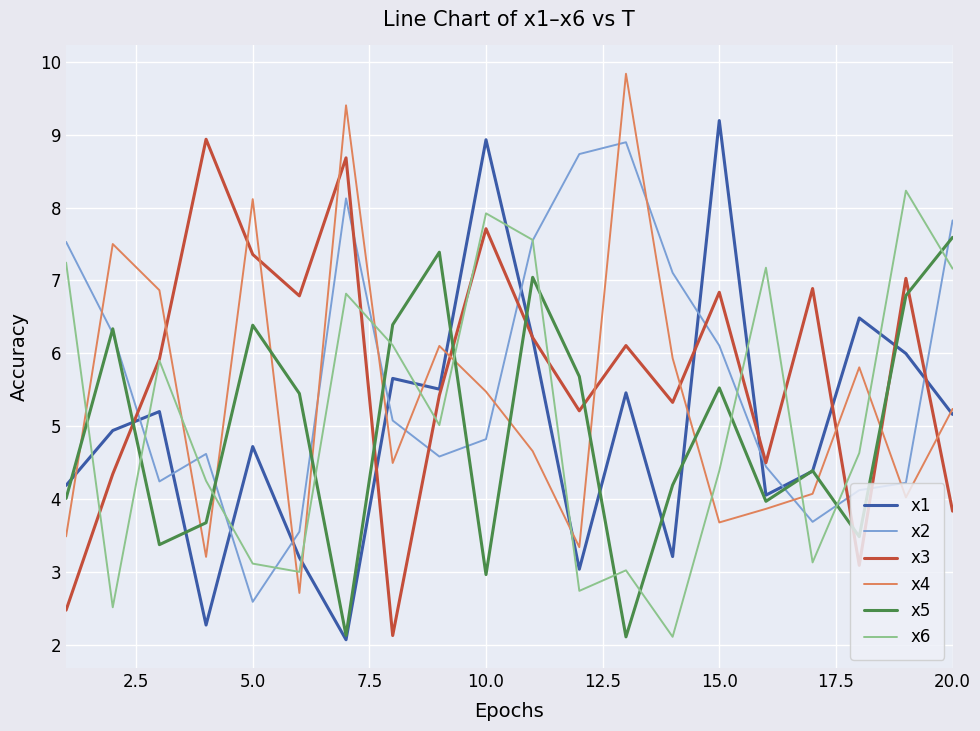

At how many categories does at least one series exceed 9?

3